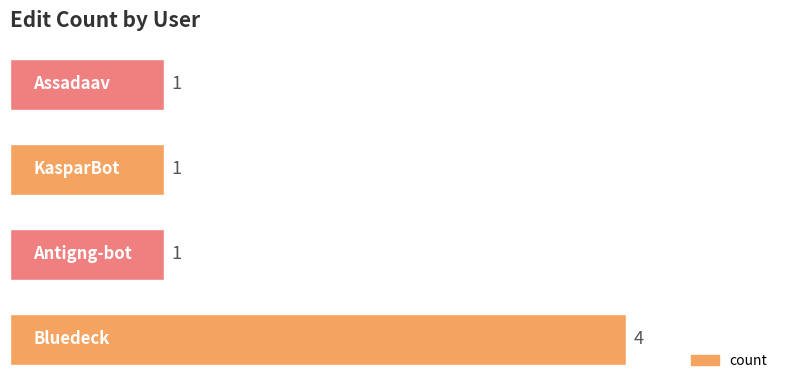

What is the difference between the maximum and minimum values?

3